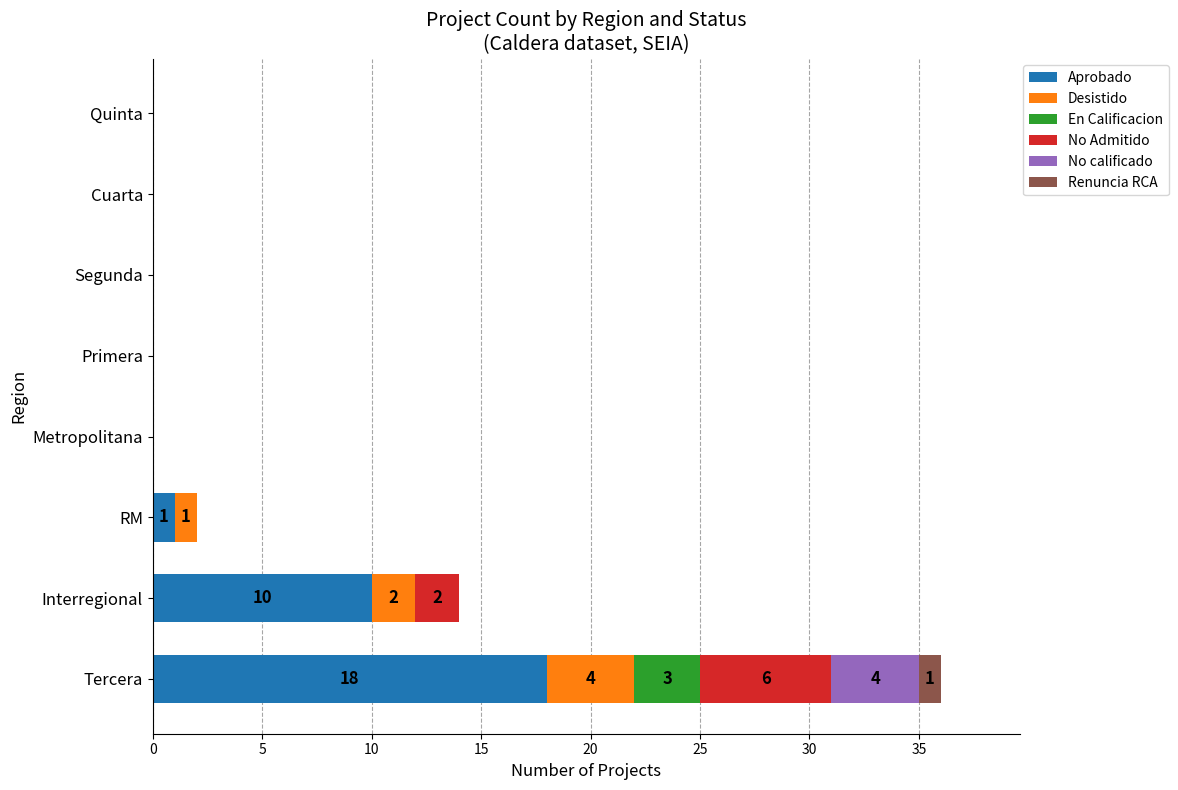

At which label does Aprobado reach its peak?

Tercera